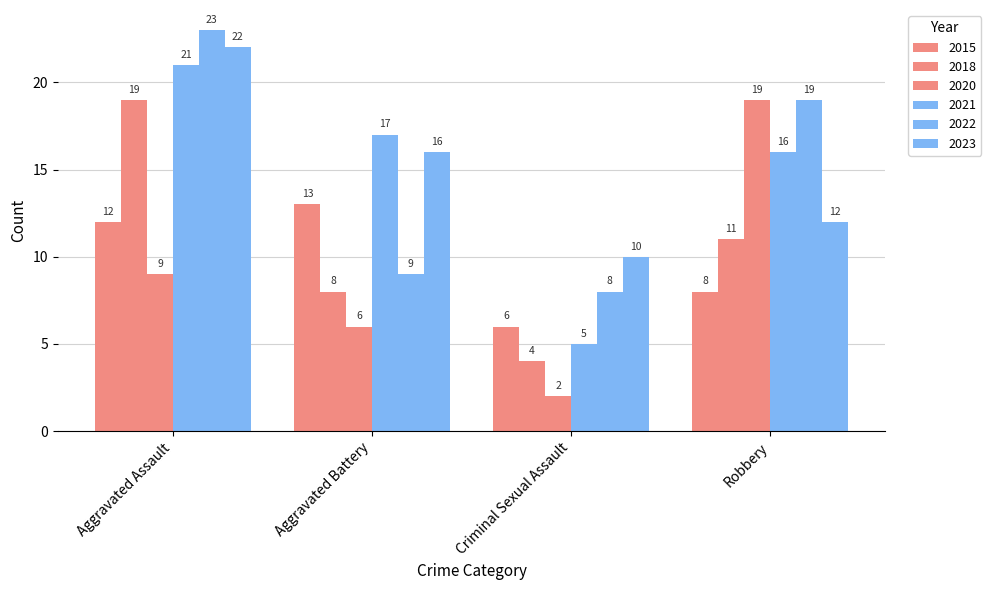

The 2018 series shows 3 at Aggravated Battery. True or false?

False